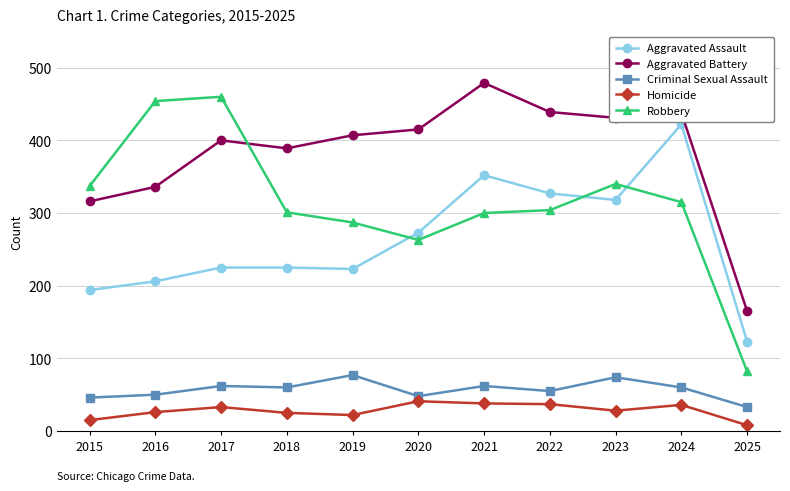

How many values in the Robbery series are below 304?

5